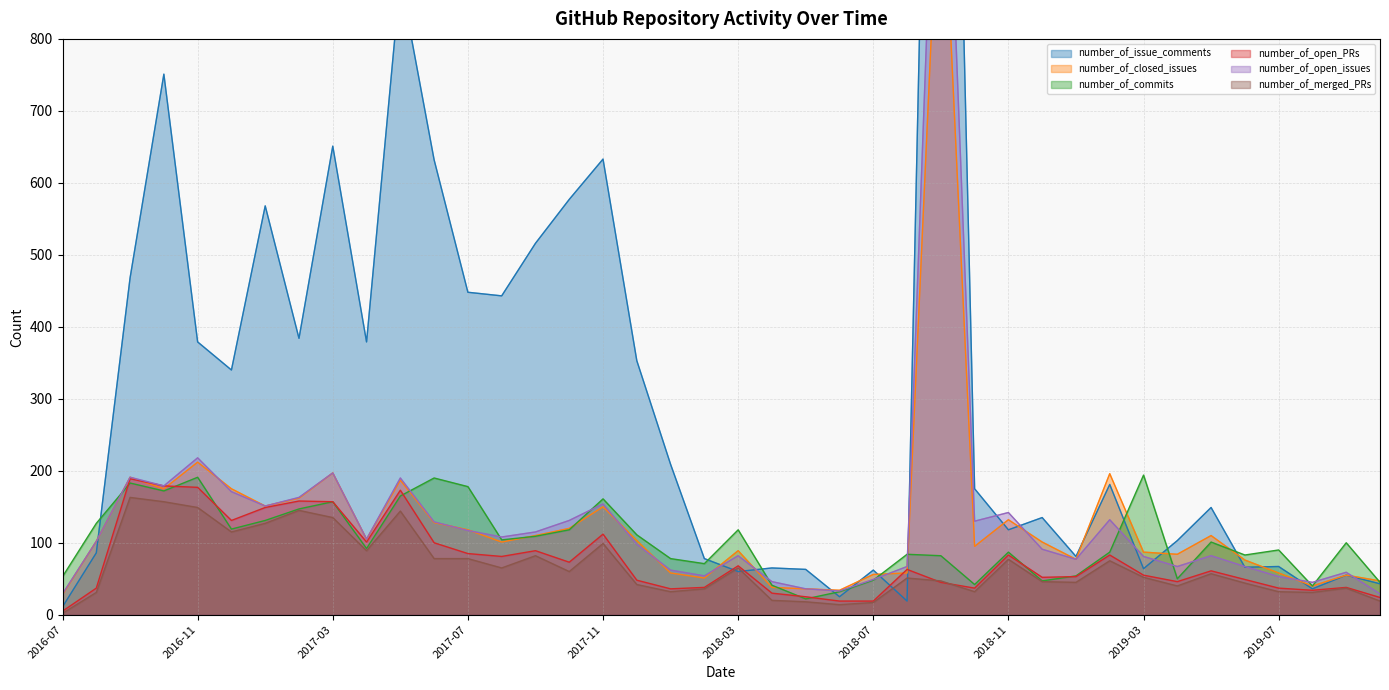

True or false: number_of_closed_issues and number_of_open_PRs cross at least once.

True